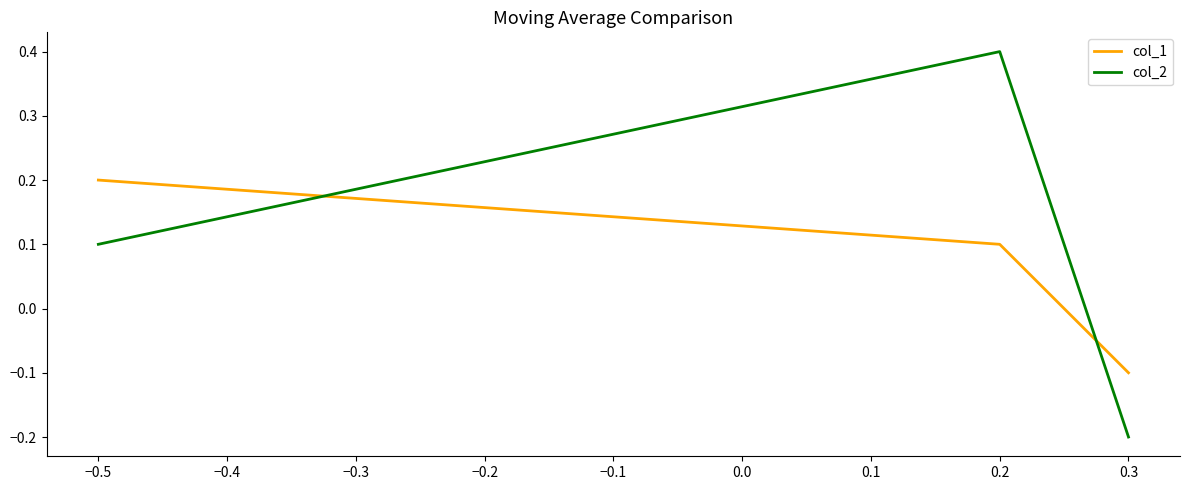

Is it true that col_1 equals 0.0 at 0.2?

False